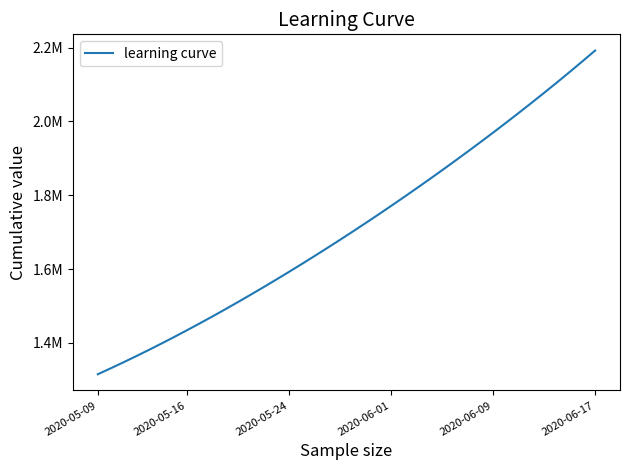

What is the greatest value displayed?

2192182.0